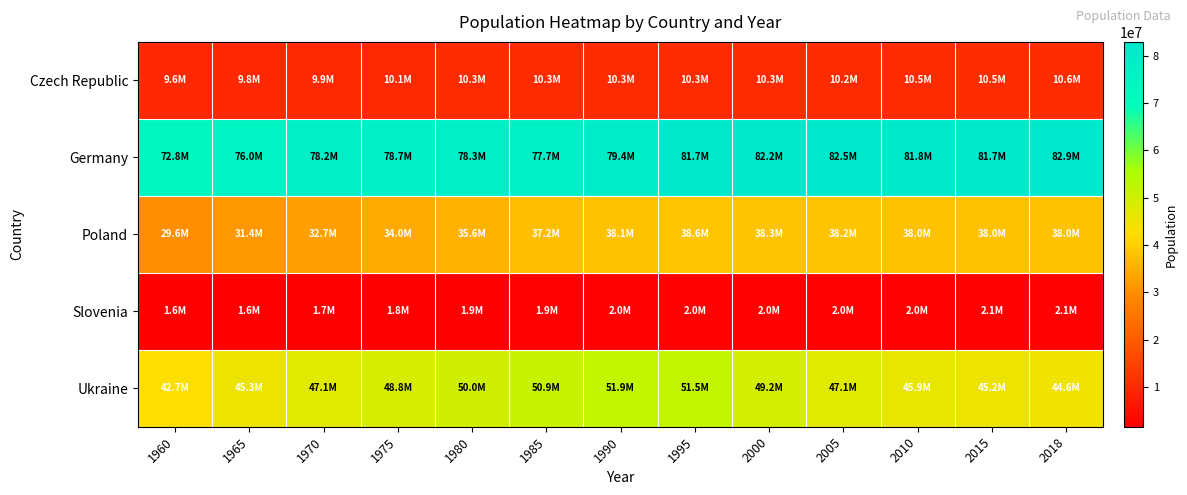

Reading right to left, extract all data points from this chart.

Czech Republic: 2018=10625695	2015=10546059	2010=10474410	2005=10211216	2000=10255063	1995=10327253	1990=10333355	1985=10337118	1980=10304193	1975=10058620	1970=9858071	1965=9779358	1960=9602006
Germany: 2018=82927922	2015=81686611	2010=81776930	2005=82469422	2000=82211508	1995=81678051	1990=79433029	1985=77684873	1980=78288576	1975=78673554	1970=78169289	1965=75963695	1960=72814900
Poland: 2018=37978548	2015=37986412	2010=38042794	2005=38165445	2000=38258629	1995=38594998	1990=38110782	1985=37201885	1980=35574150	1975=34015199	1970=32664300	1965=31444950	1960=29637450
Slovenia: 2018=2067372	2015=2063531	2010=2048583	2005=2000474	2000=1988925	1995=1989872	1990=1998161	1985=1941641	1980=1901315	1975=1793581	1970=1724891	1965=1649160	1960=1584720
Ukraine: 2018=44622516	2015=45154029	2010=45870700	2005=47105150	2000=49175848	1995=51512299	1990=51892000	1985=50917000	1980=49965874	1975=48755665	1970=47088857	1965=45264548	1960=42664652